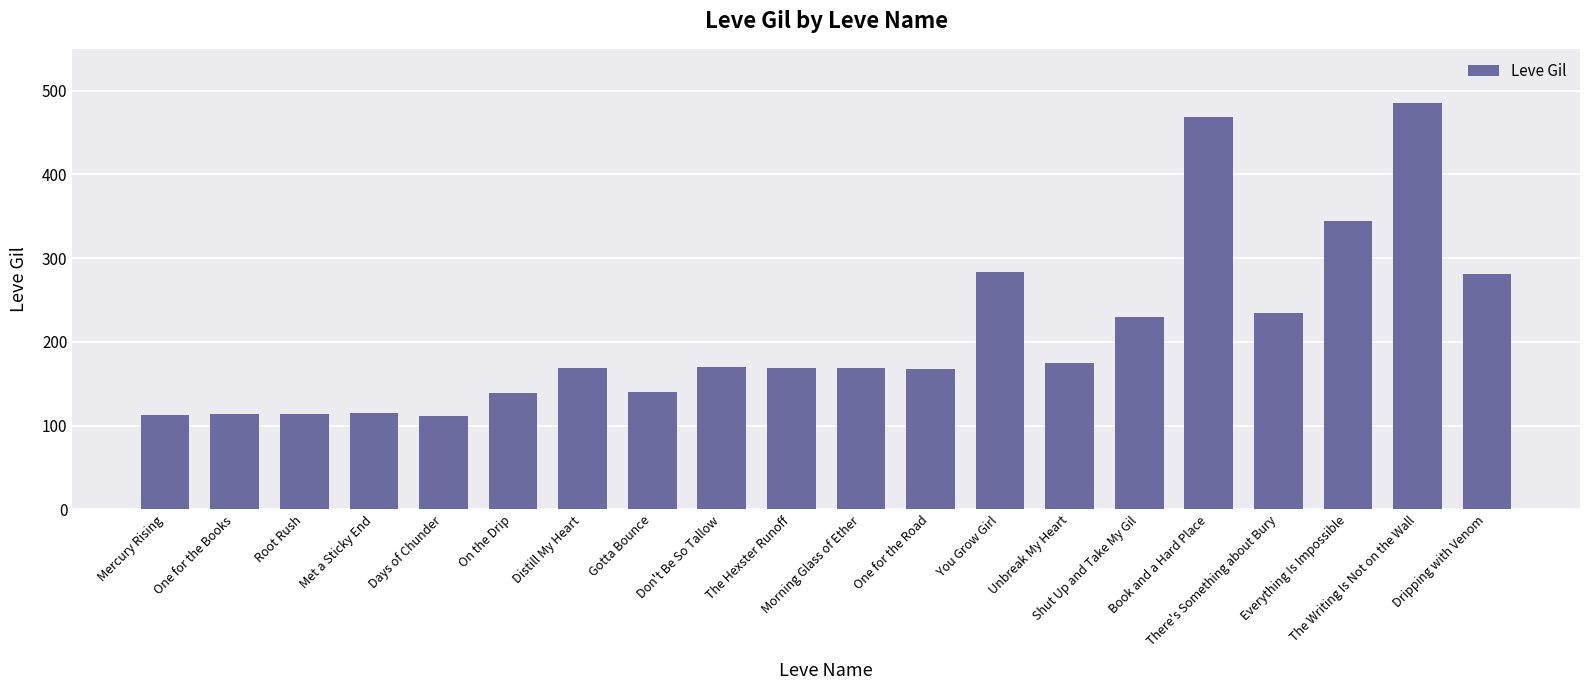

What is the average value?

210